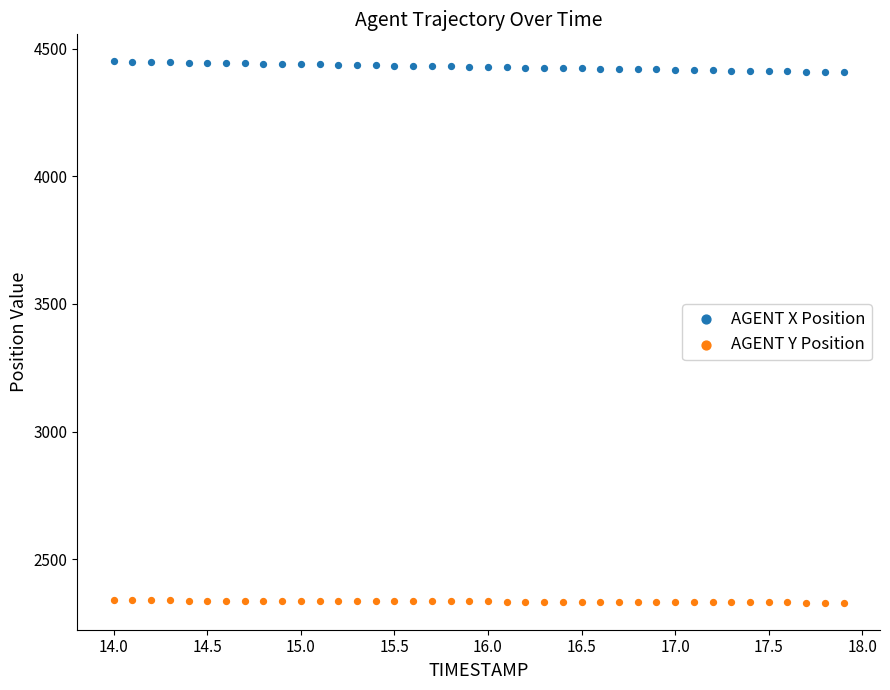

Across all data points, what is the range of Y values (max minus min)?

2120.1